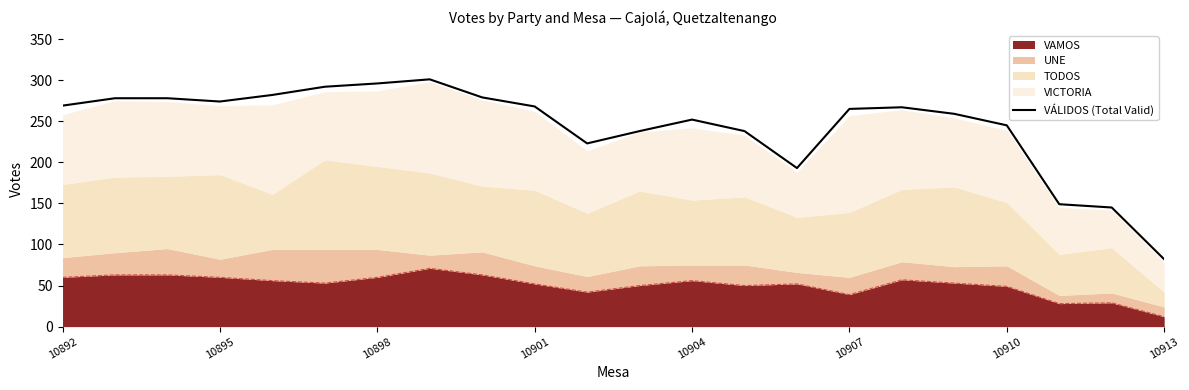

The chart shows a value of 245 at 10910. True or false?

True